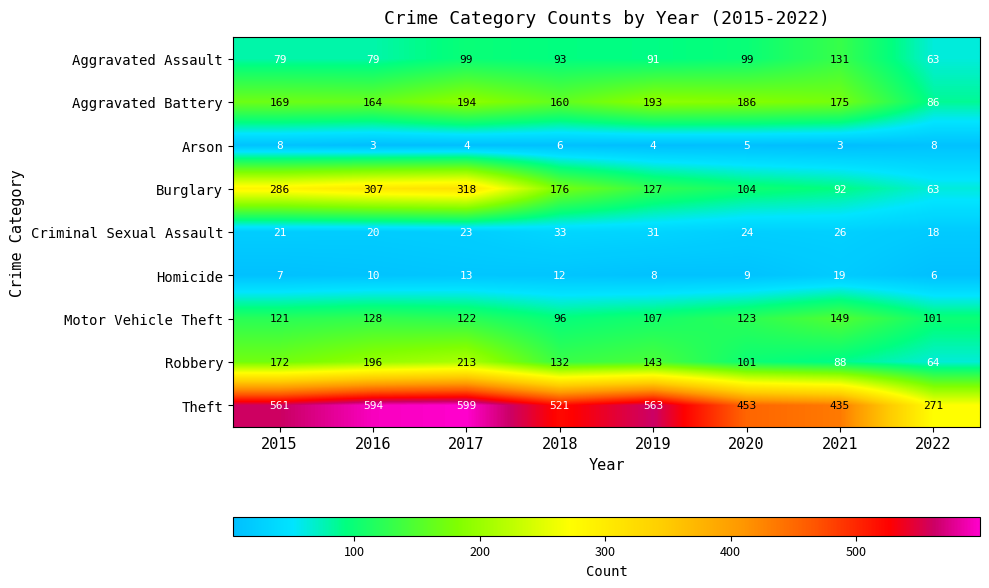

What is the maximum value for Homicide?

19